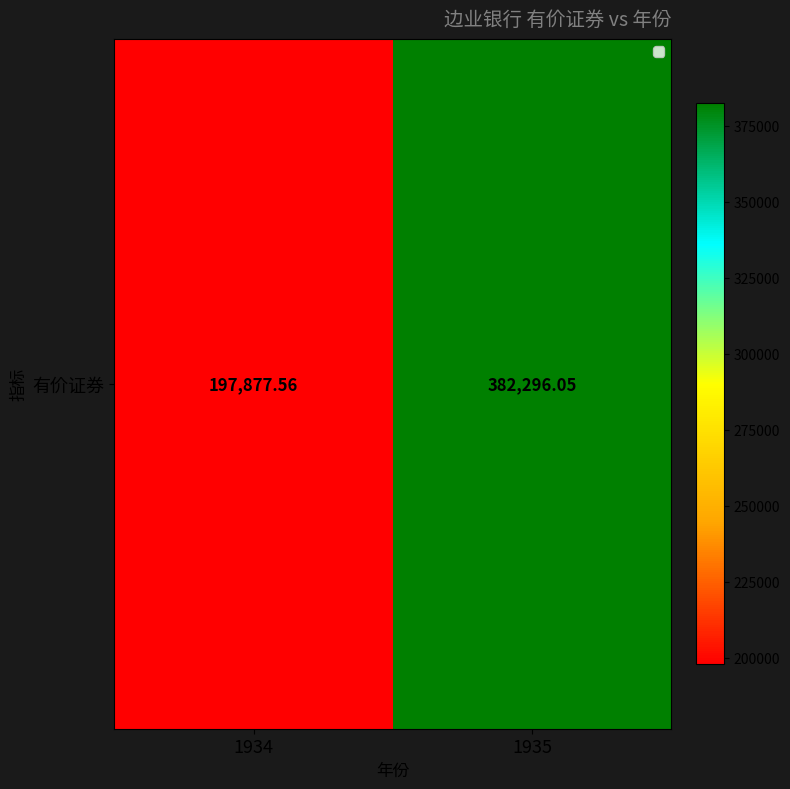

What is the ratio of the value at 1935 to the value at 1934?

1.9